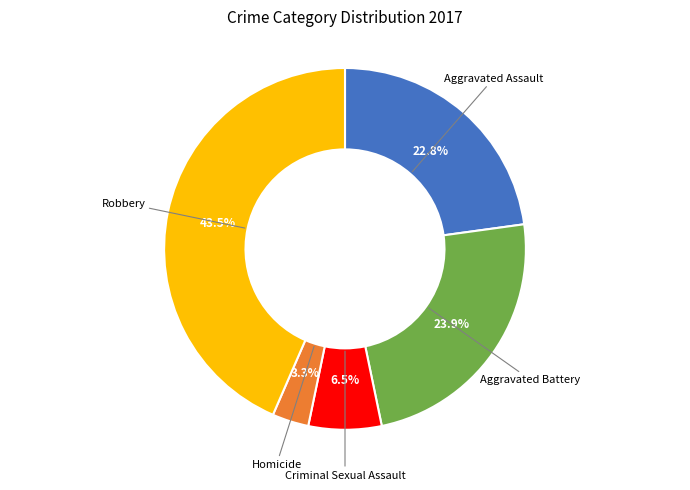

Is there a majority slice in this chart?

No